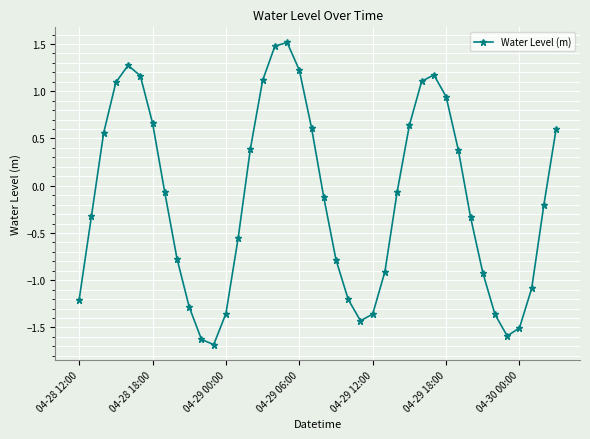

How many points are lower than both their immediate neighbors (excluding endpoints)?

3